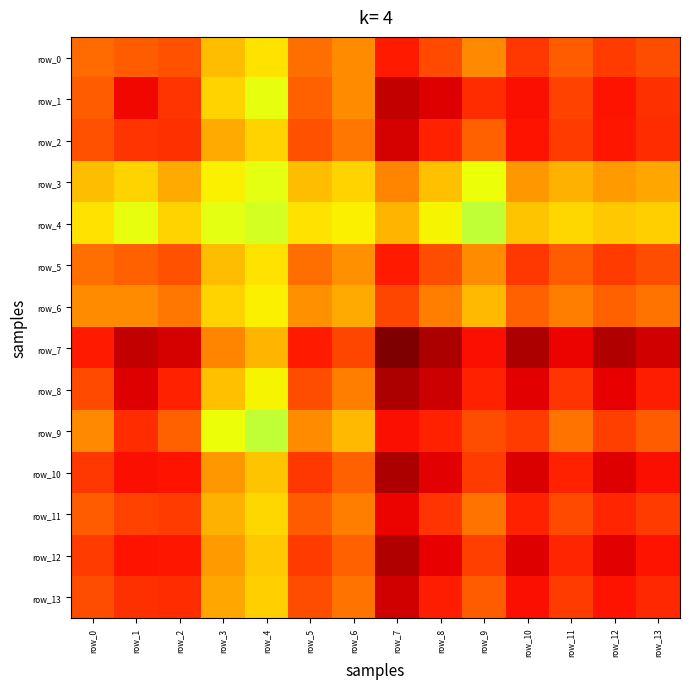

Which label corresponds to the largest value in the chart?

row_7